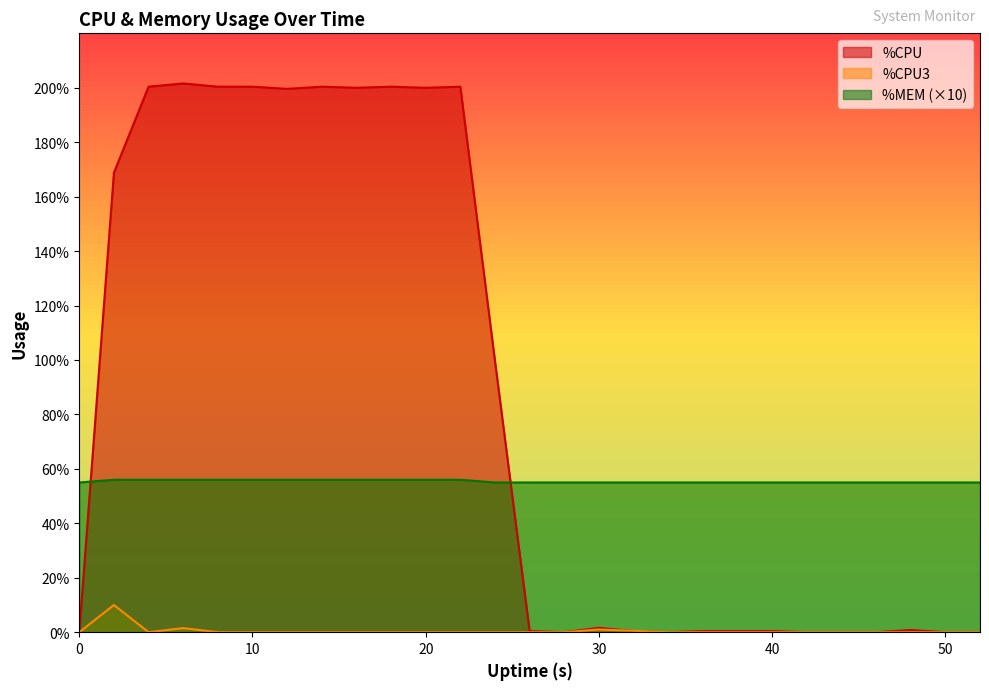

Does the chart have visible grid lines?

No